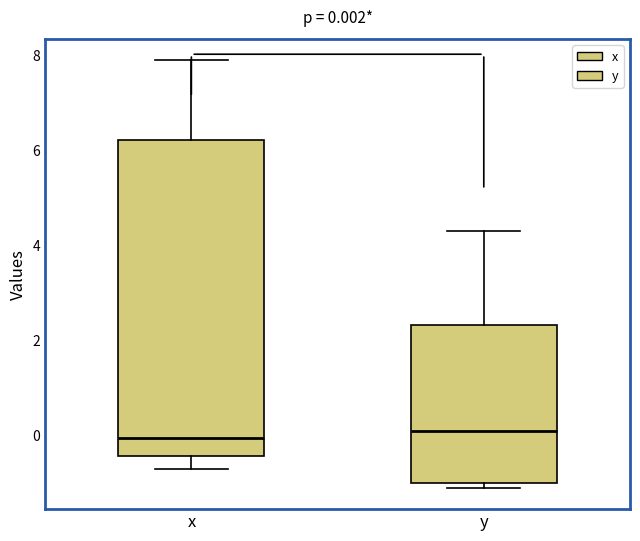

Which box is the tallest, from its lower edge to its upper edge?

x